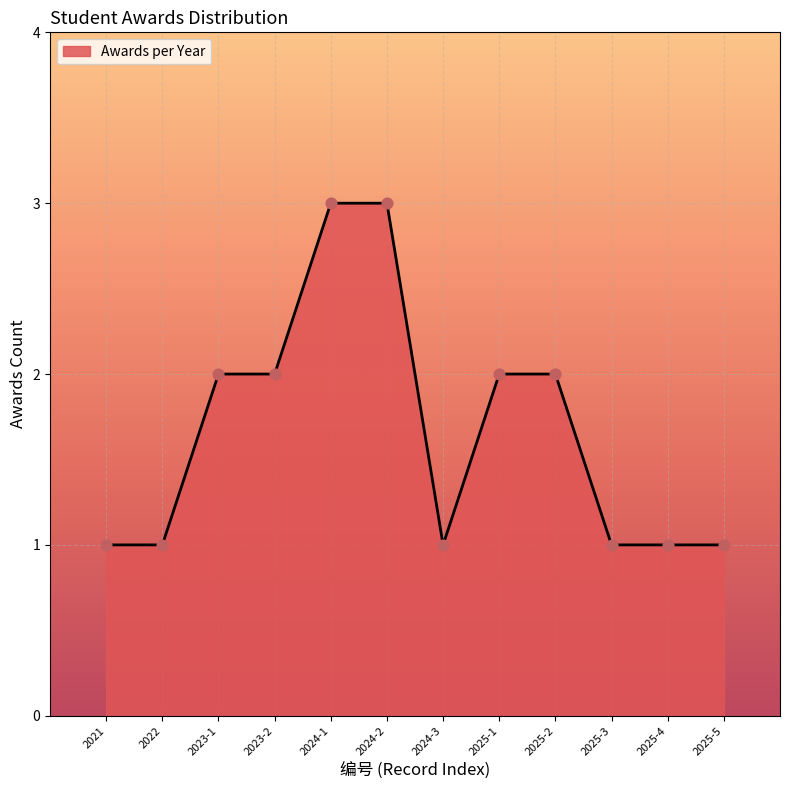

Which has a higher value, 2025-4 or 2023-2?

2023-2